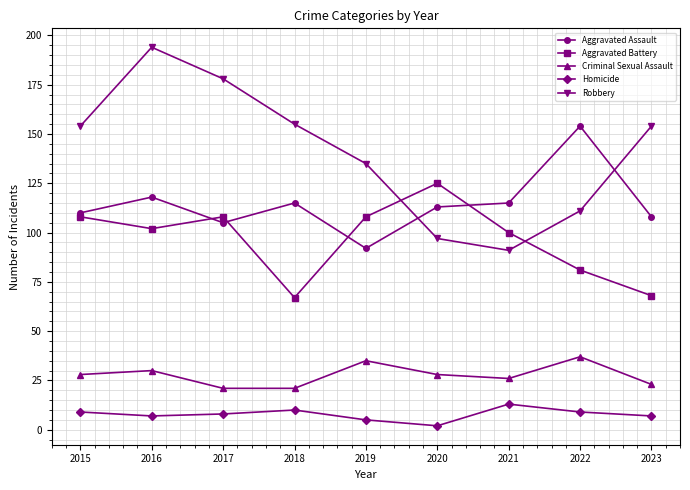

In Homicide, how many points are lower than both neighbors (excluding endpoints)?

2